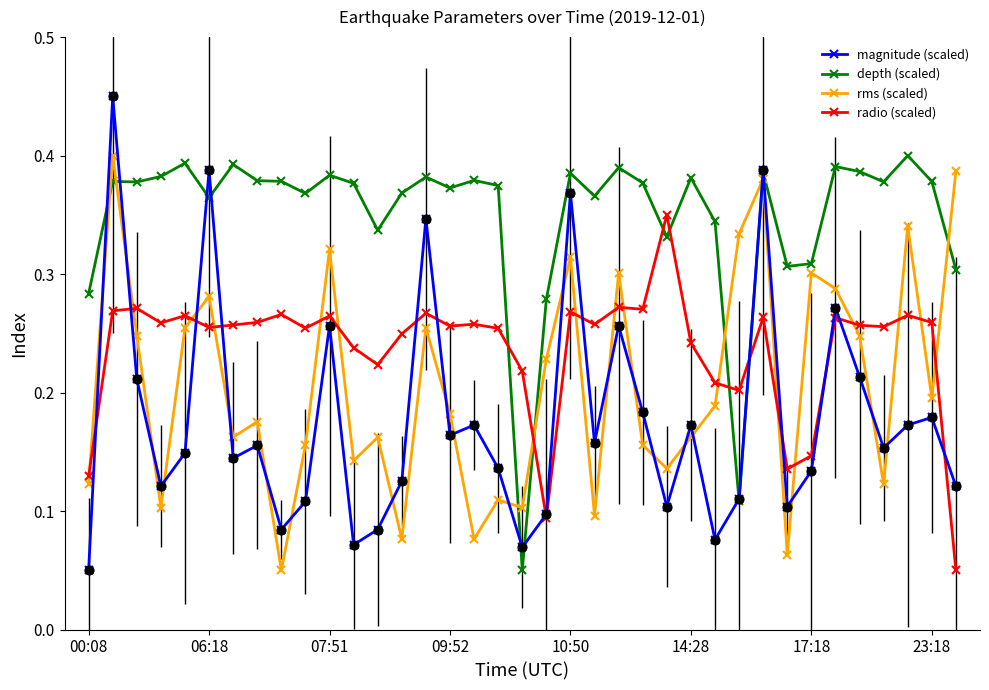

Which series has the largest total across all categories?

depth (scaled)